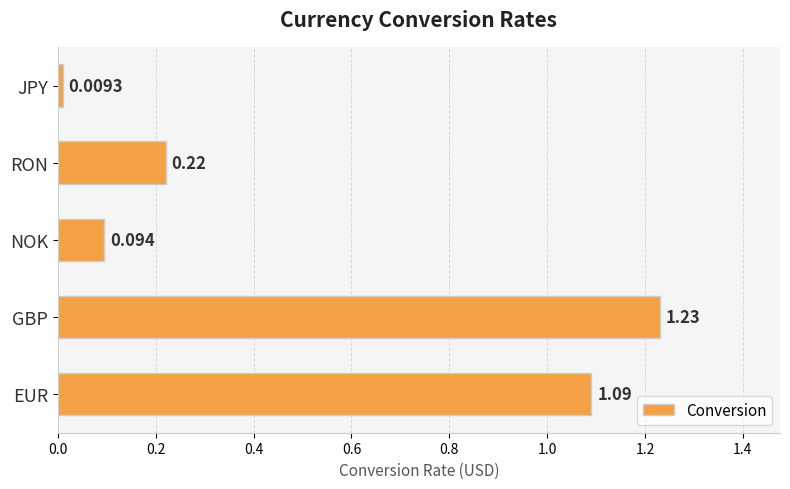

What is the average value?

0.5